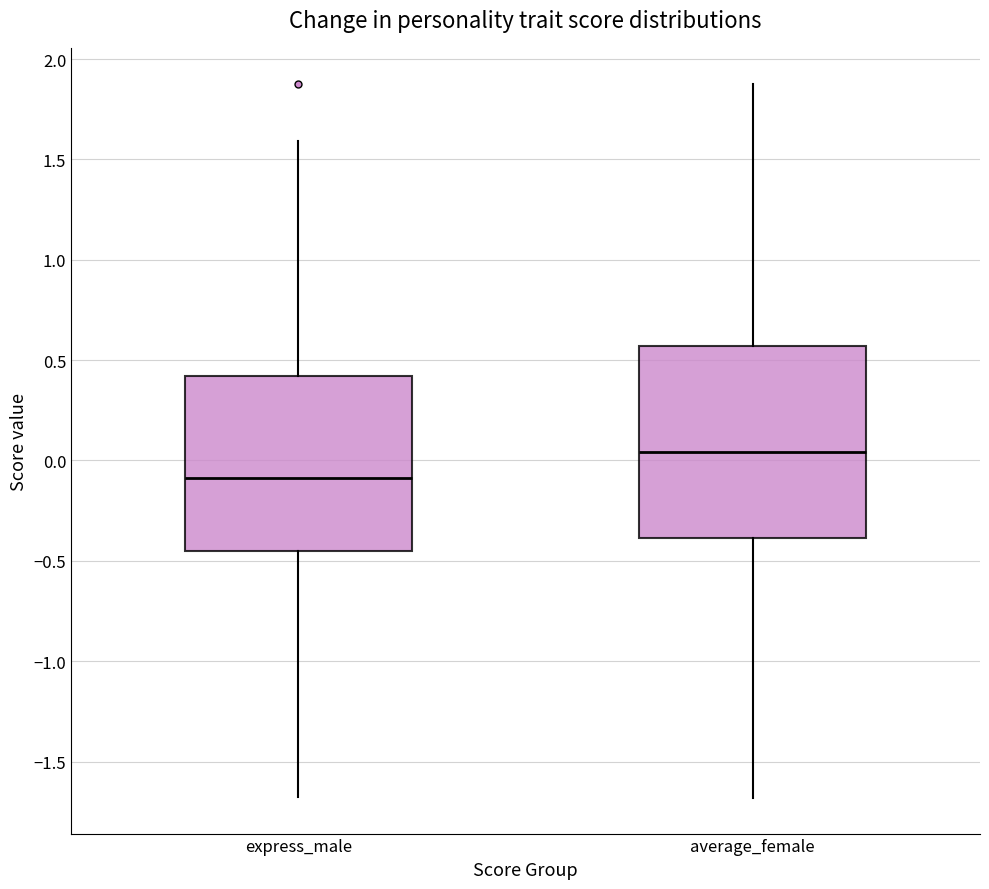

Which box has the highest median line?

average_female